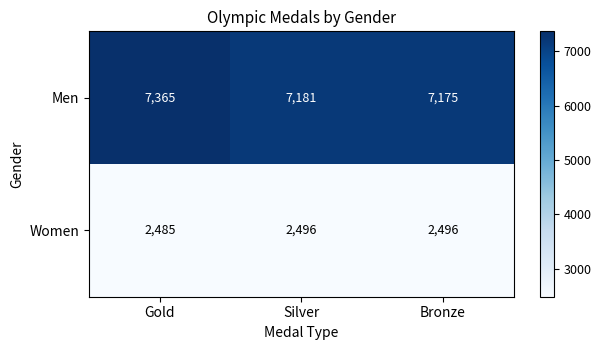

Reading left to right, what are all the values shown in this chart?

Men: Gold=7365	Silver=7181	Bronze=7175
Women: Gold=2485	Silver=2496	Bronze=2496